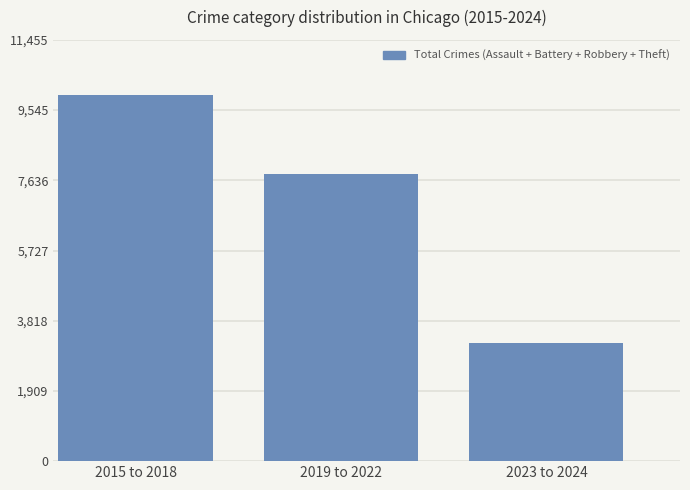

What is the change in value from 2015 to 2018 to 2023 to 2024?

-6742